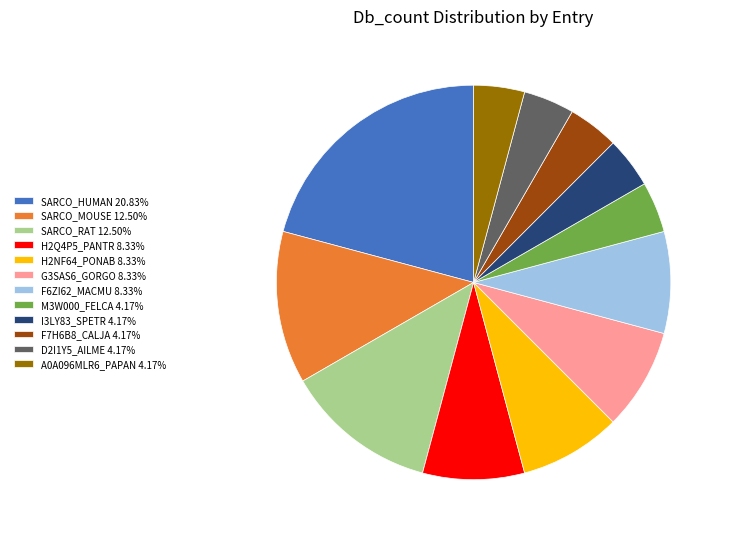

The SARCO_HUMAN slice represents 21% of the pie. True or false?

True